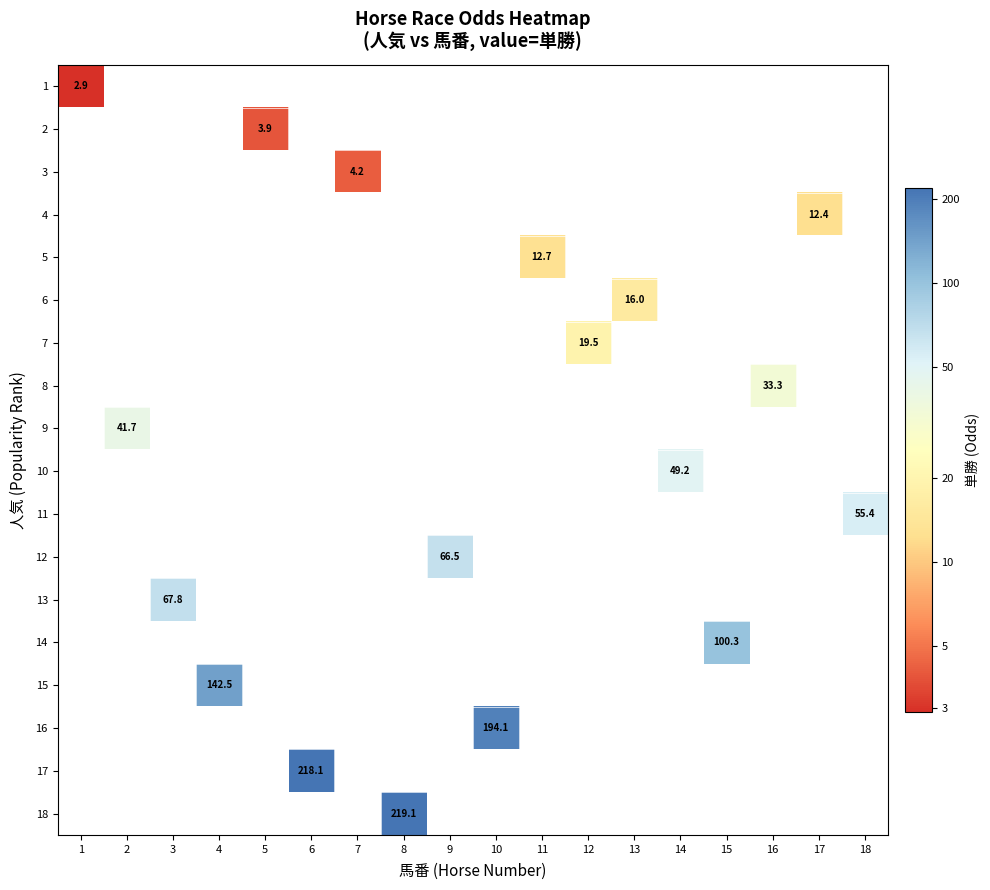

Which category has the highest value across all series?

8